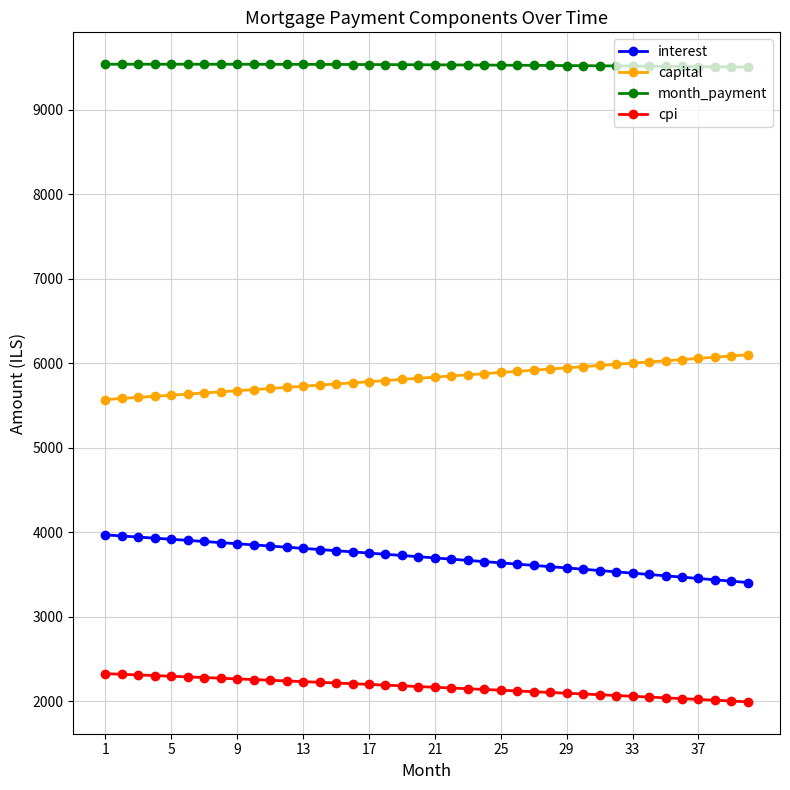

True or false: interest and capital intersect in this chart.

False